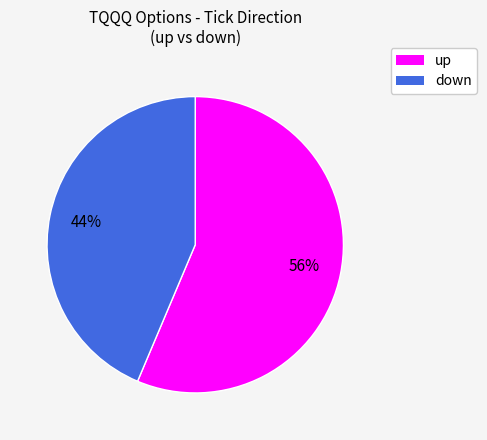

Is the sum of up and down greater than half?

Yes